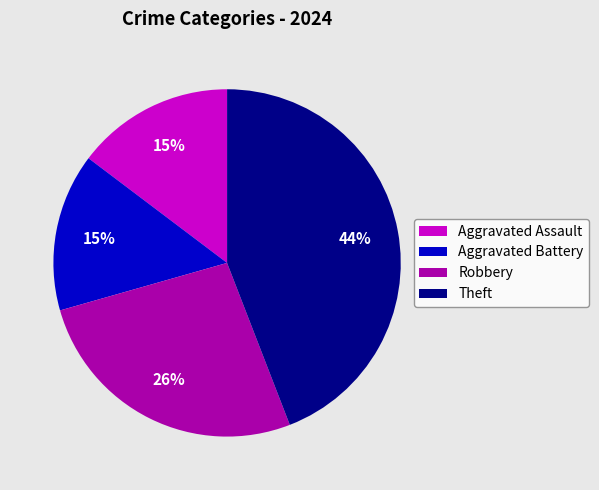

Which slice is the largest?

Theft